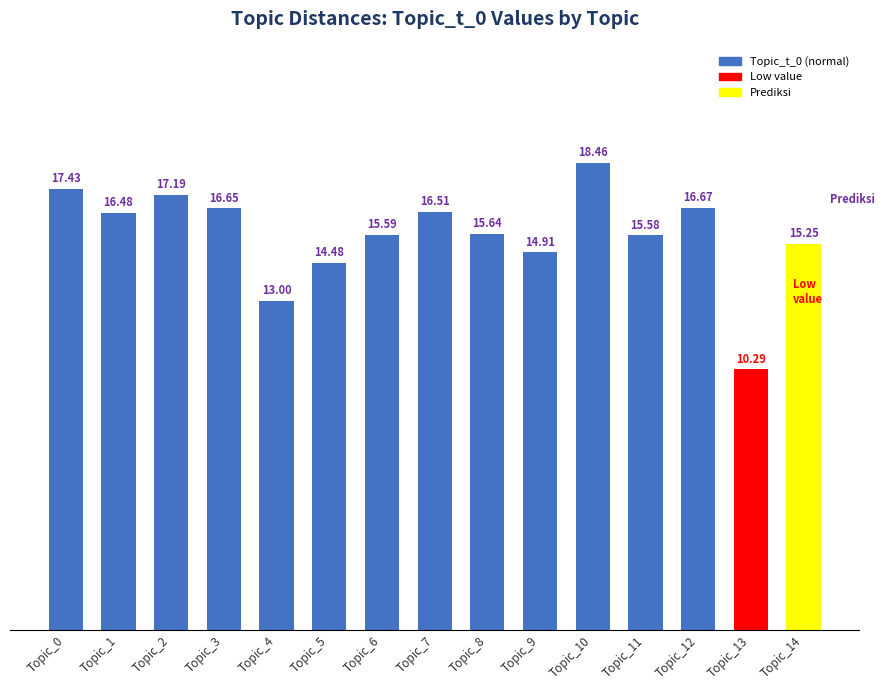

What is the value of the 7th bar from the left?

15.6